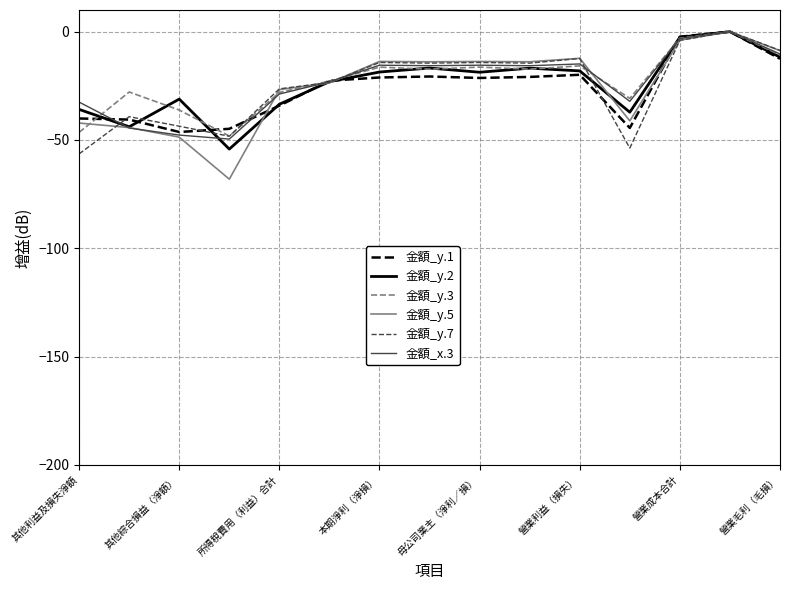

Which series has the largest range (max minus min)?

金額_y.5